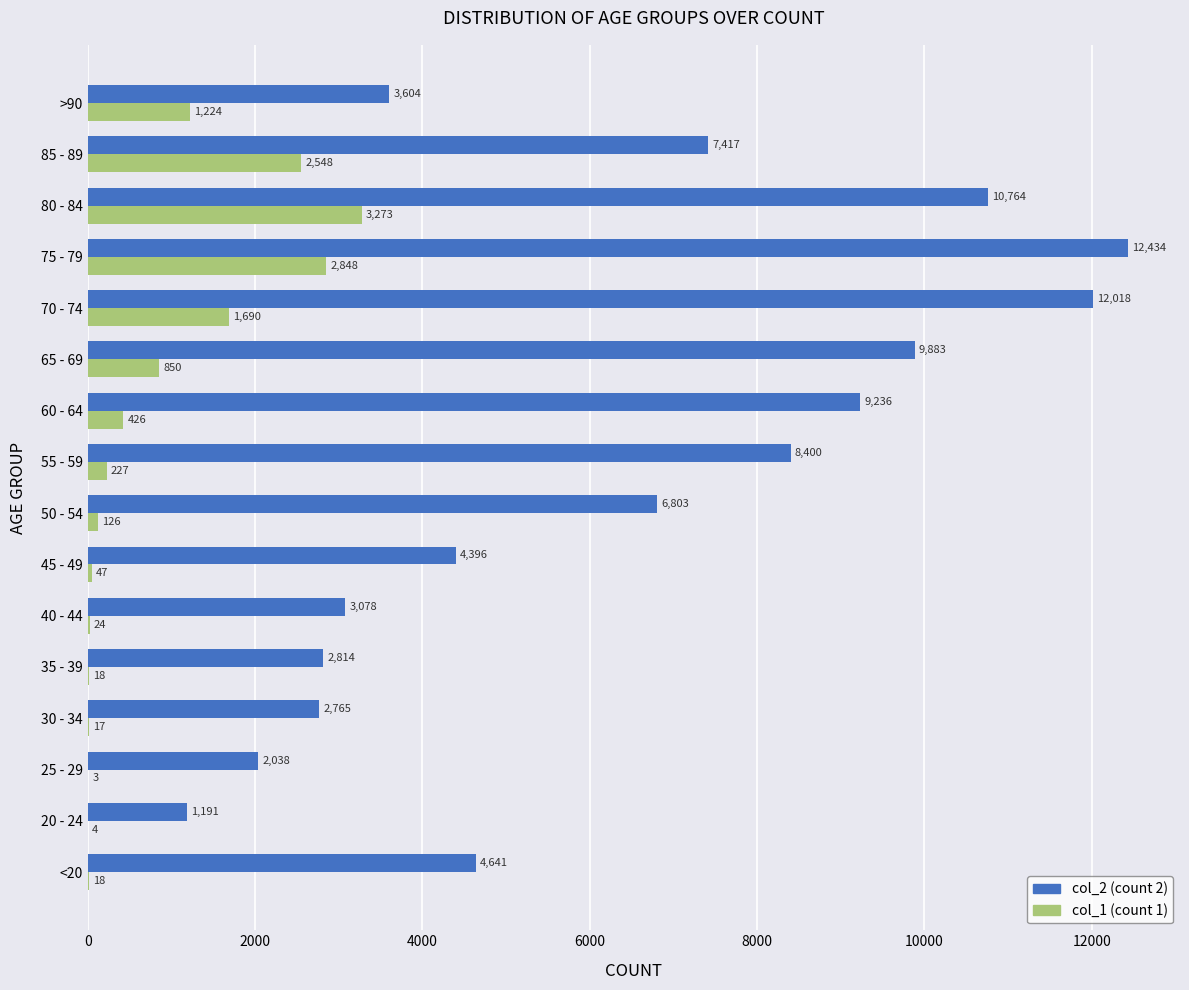

Count the number of categories in the chart.

16